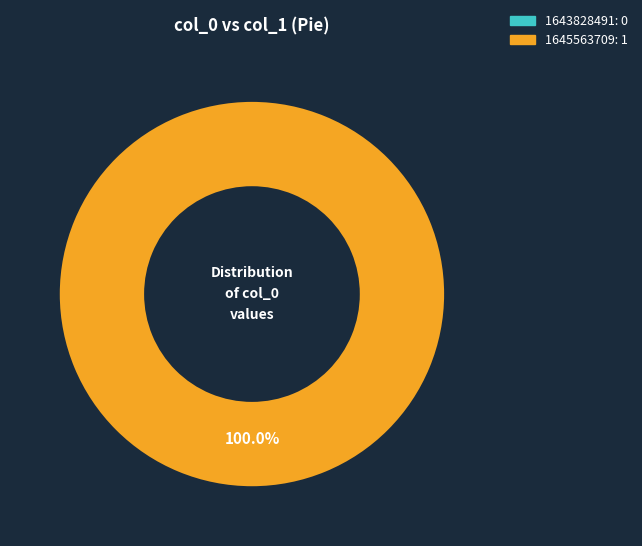

Count the number of slices in the pie.

2